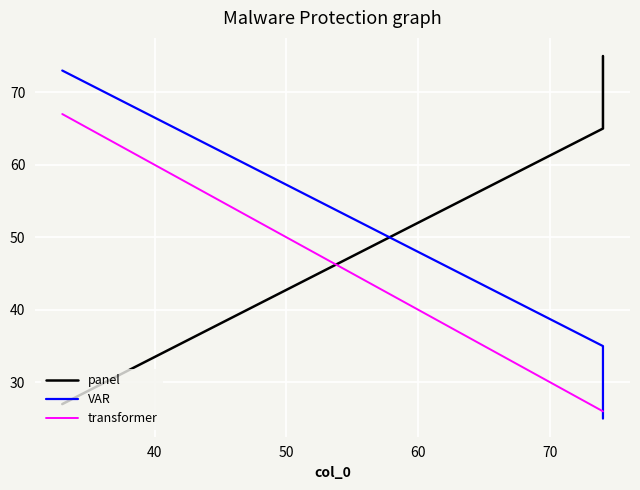

Which series changed the most between 30 and 50?

panel